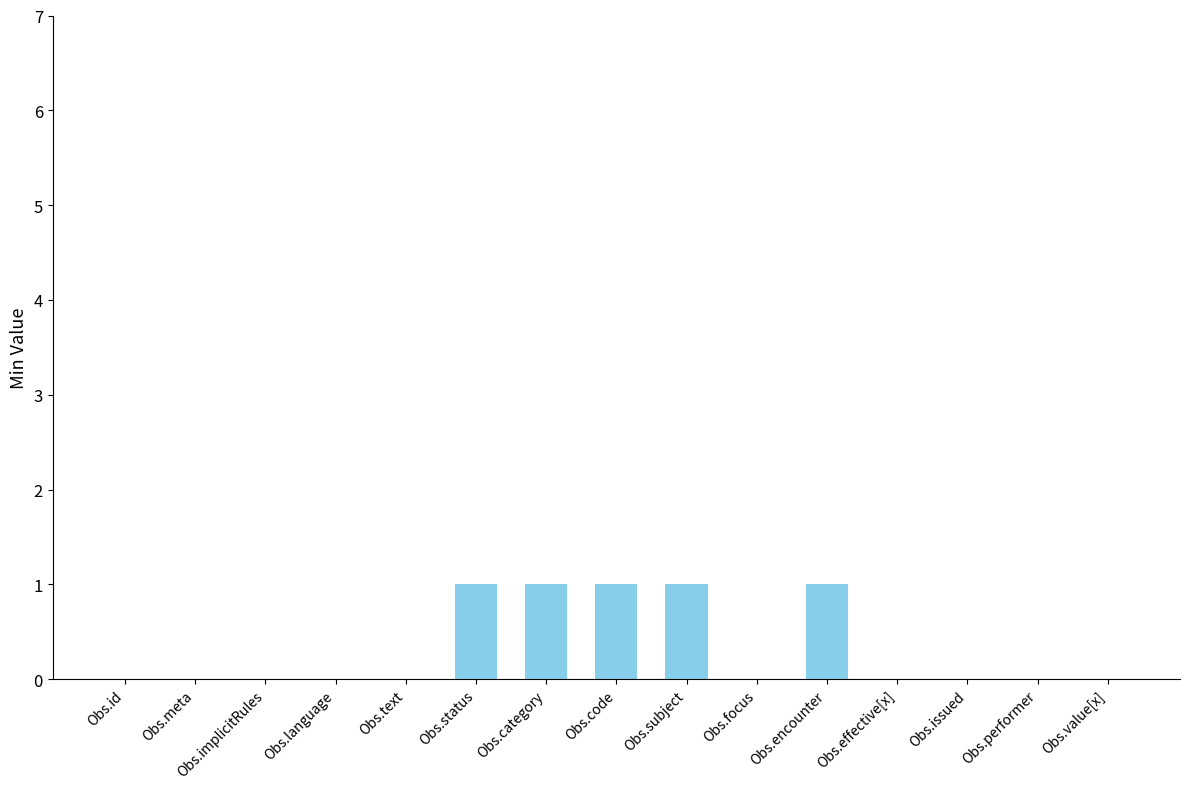

Which has a higher value, Obs.category or Obs.text?

Obs.category